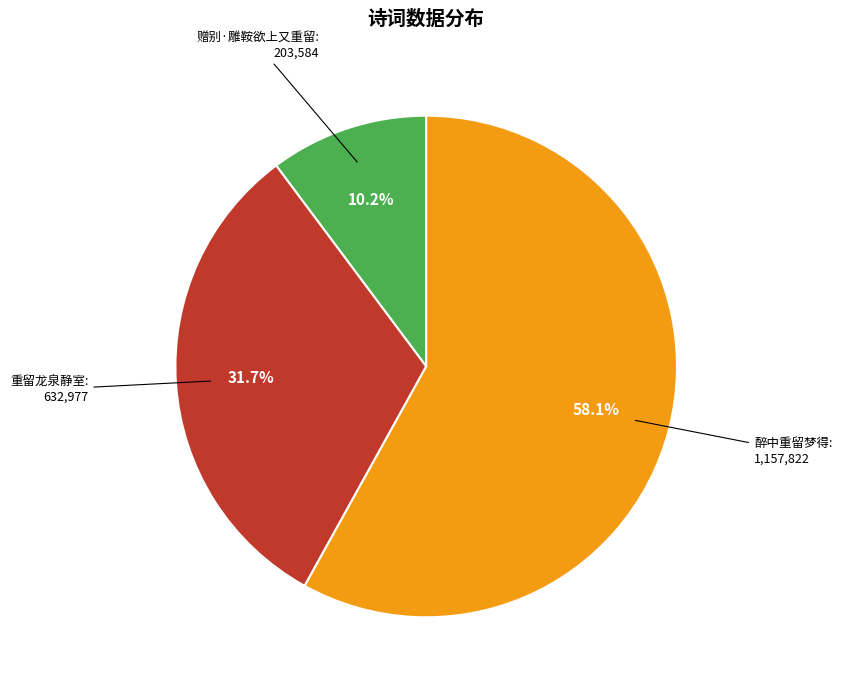

How much of the chart is everything except 醉中重留梦得?

41.9%